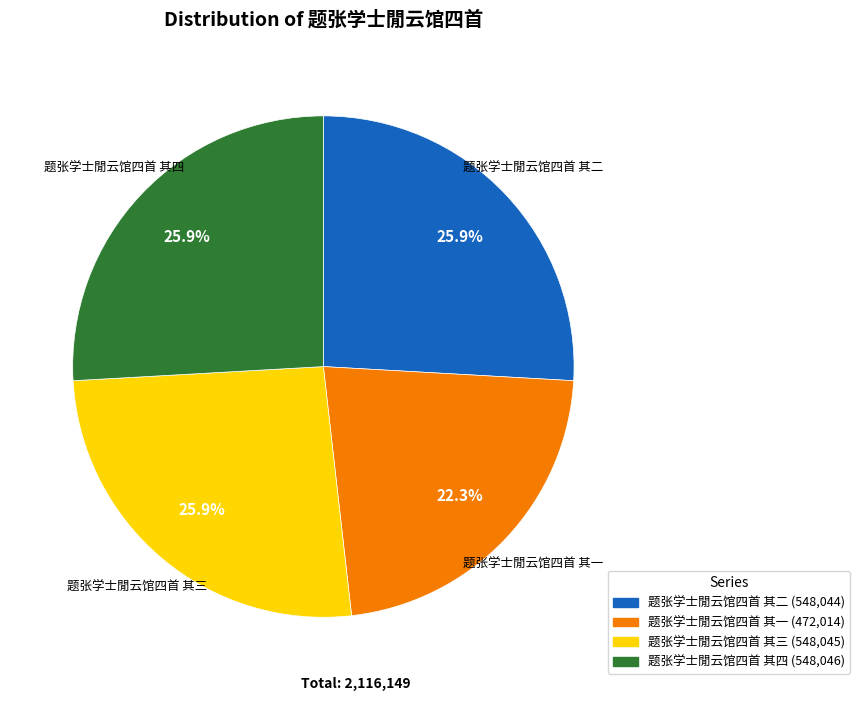

Approximately how many times larger is the value at 题张学士閒云馆四首 其一 compared to 题张学士閒云馆四首 其二?

0.9